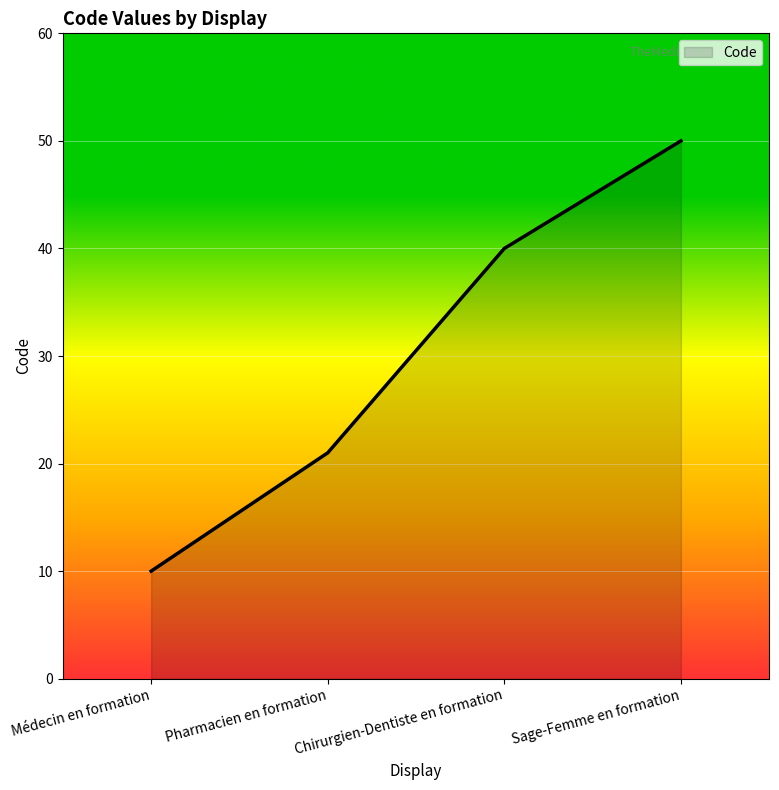

List the labels in order of value, smallest first.

Médecin en formation, Pharmacien en formation, Chirurgien-Dentiste en formation, Sage-Femme en formation